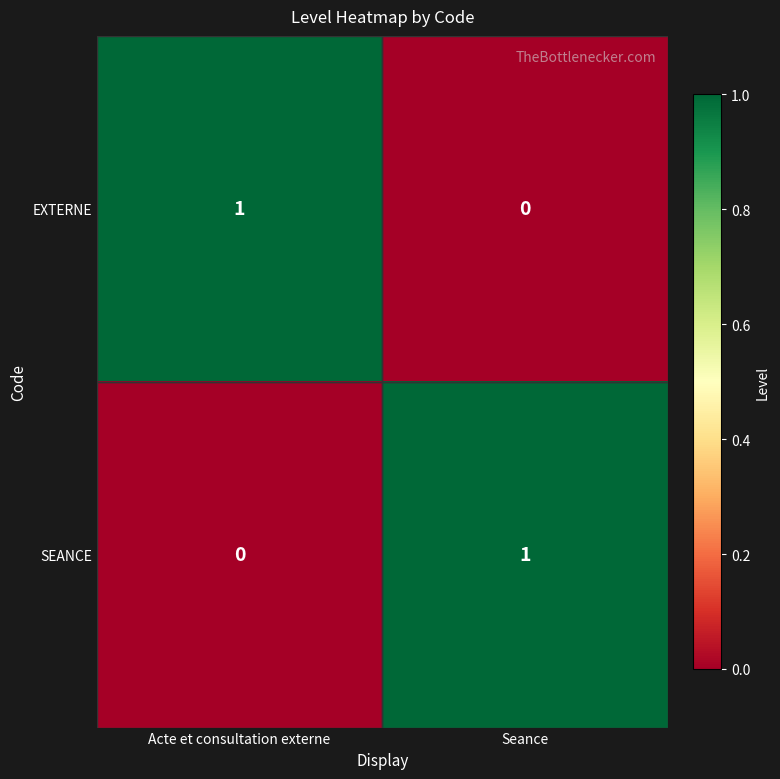

At which label is SEANCE closest to 0?

Acte et consultation externe